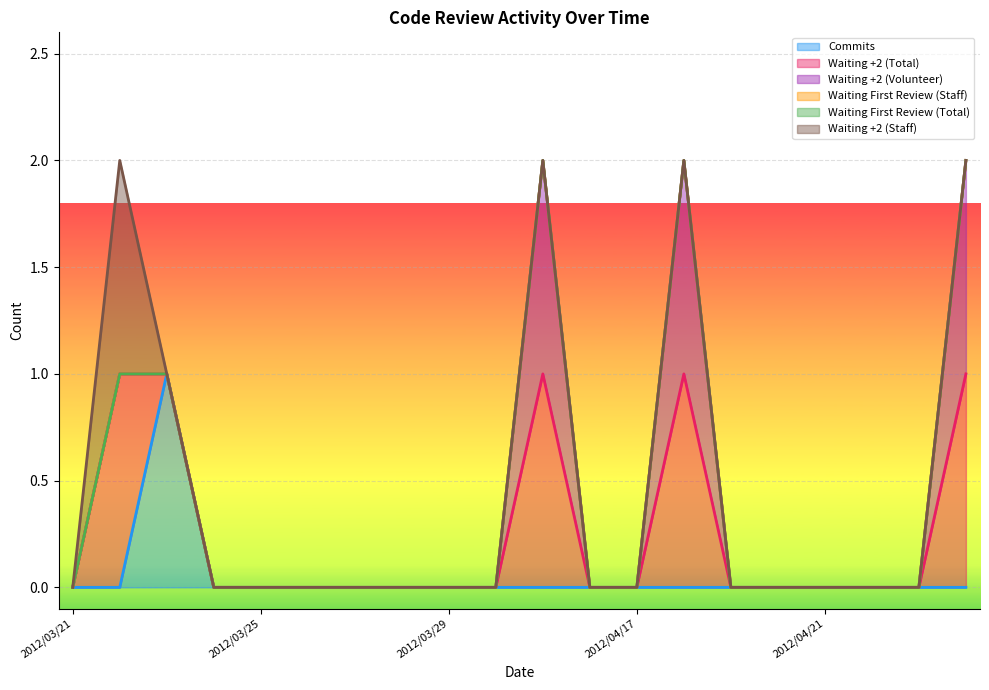

At which label is commits closest to 0?

2012/03/21